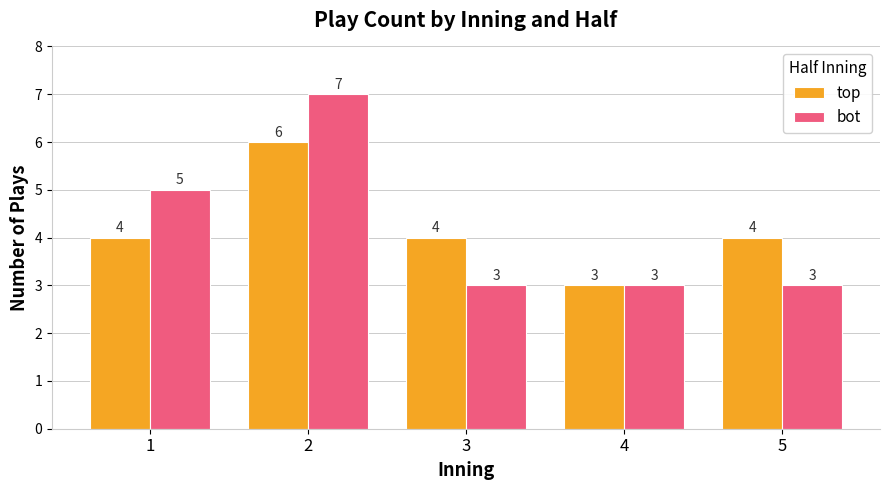

What is the minimum value shown in the chart?

3